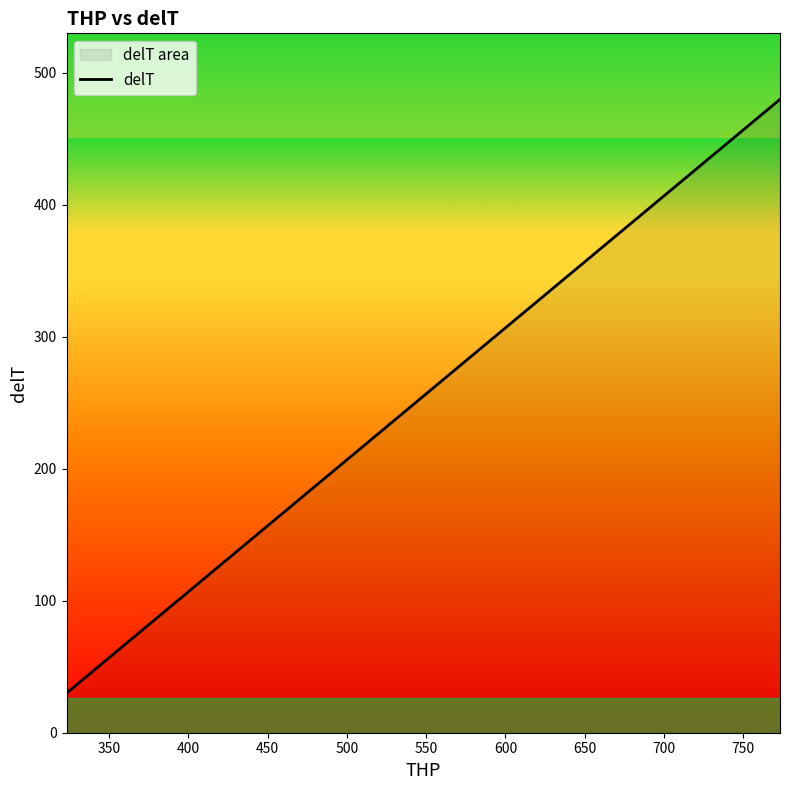

What is the difference between the maximum and minimum values?

450.0